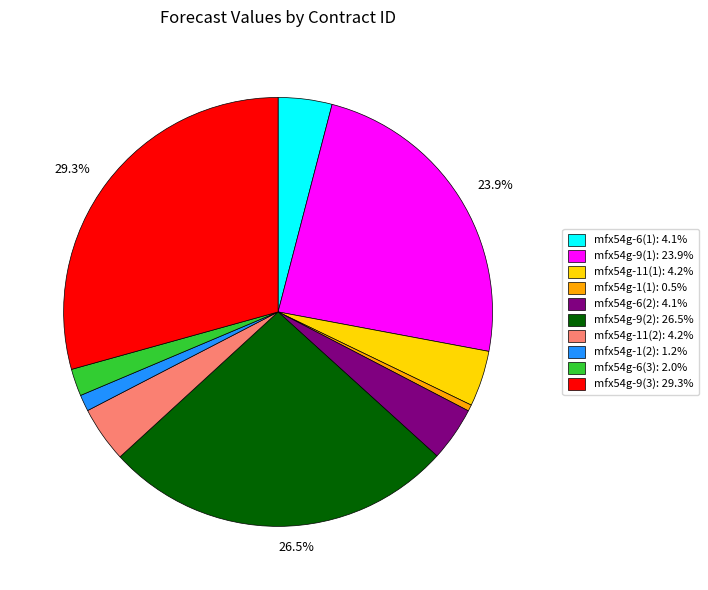

Is there any slice that represents more than half of the pie?

No